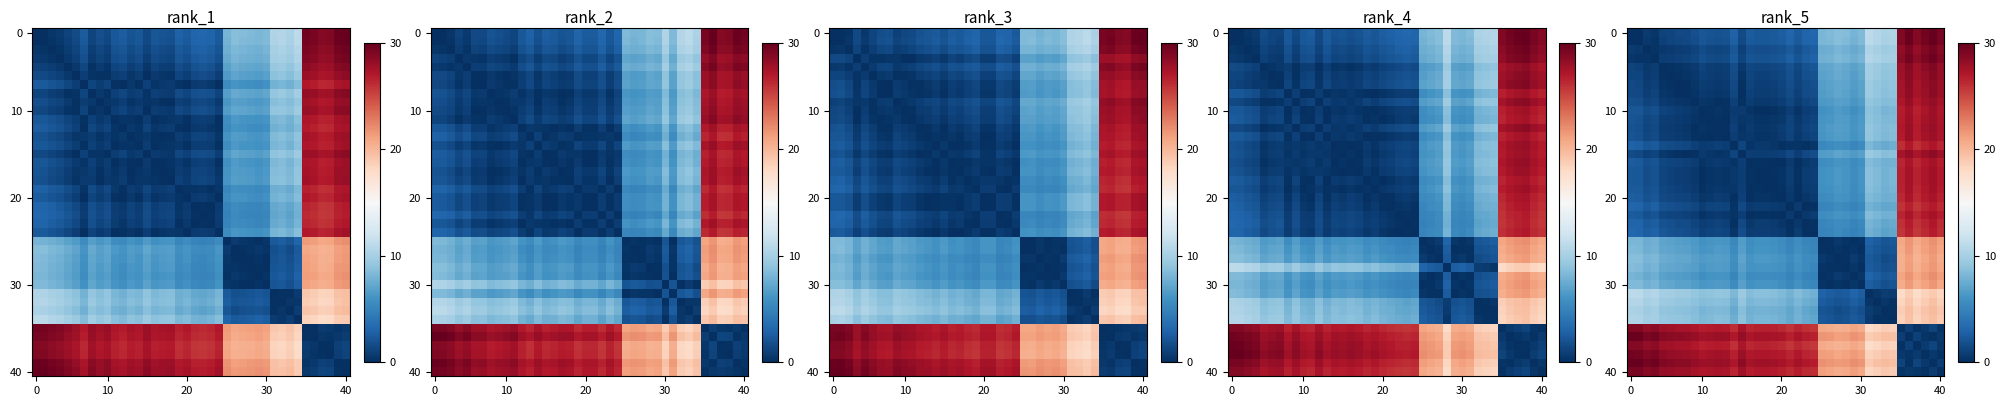

At how many categories does at least one series exceed 18?

40